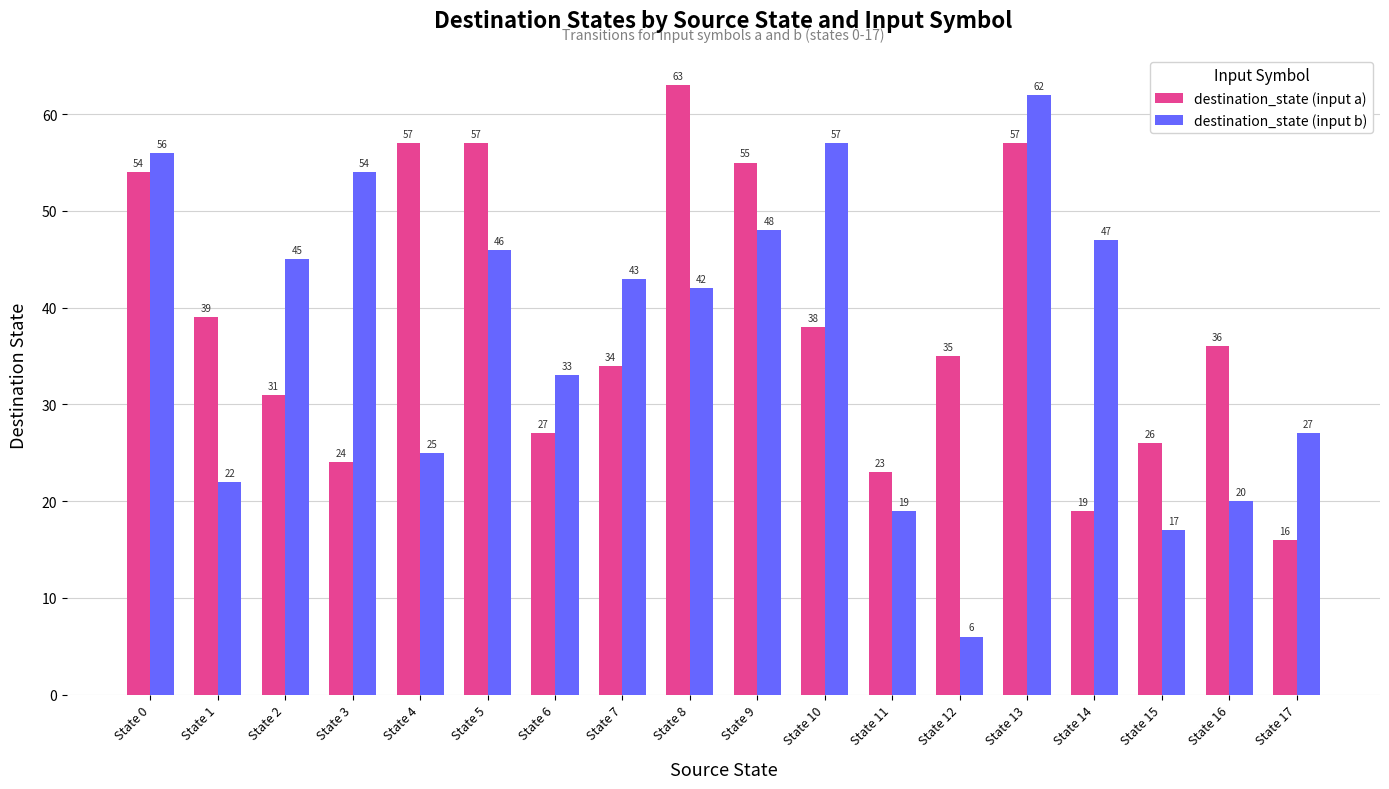

Rank the series by their maximum value, from highest to lowest.

destination_state (input a), destination_state (input b)